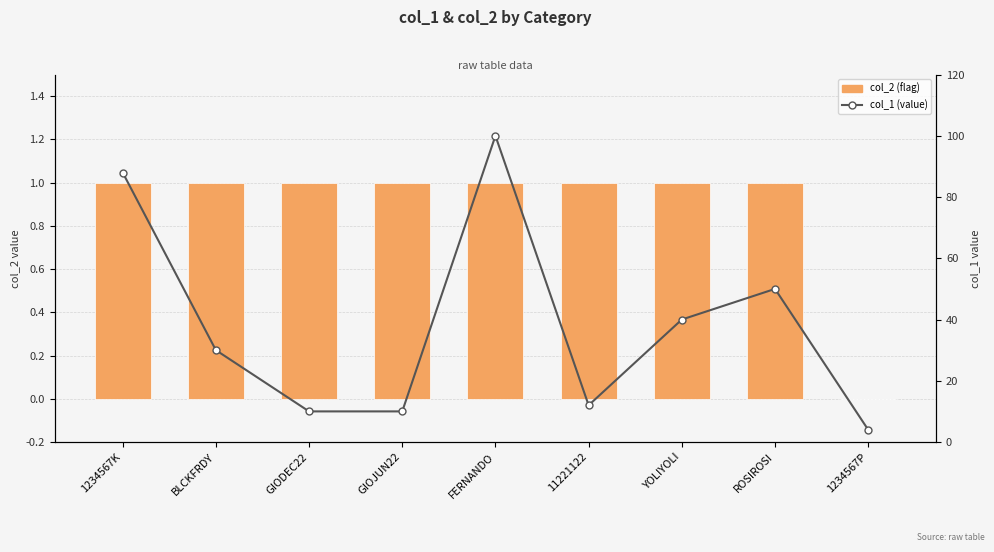

What is the sum of all col_1 (value) values?

344